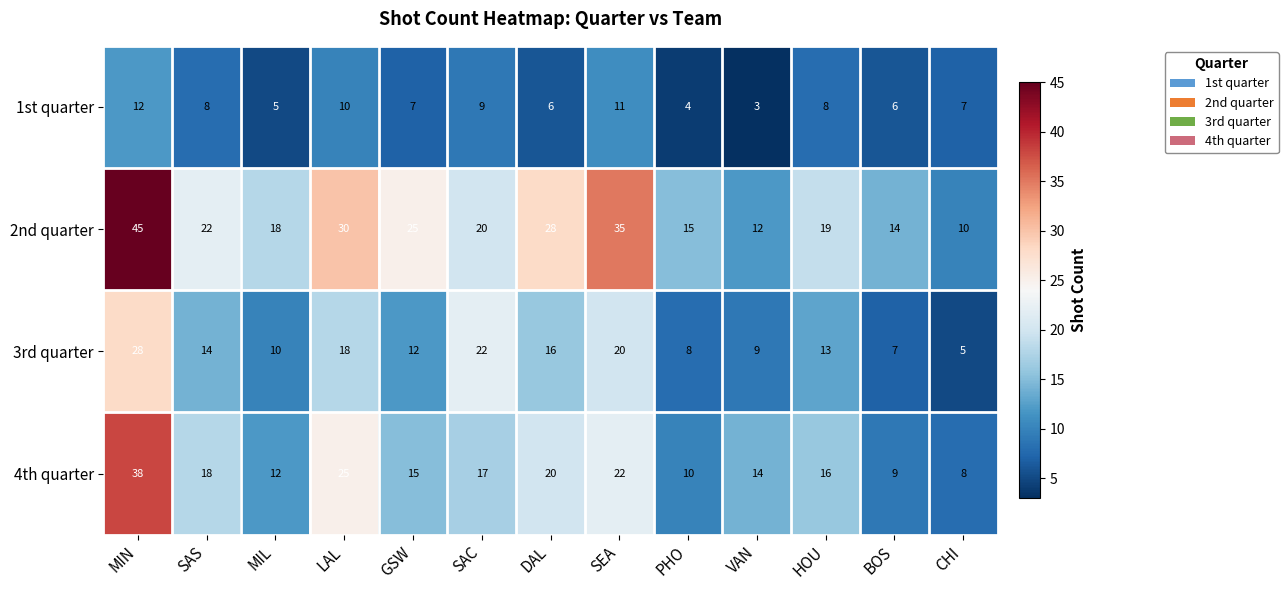

What is the average value of the 1st quarter series?

7